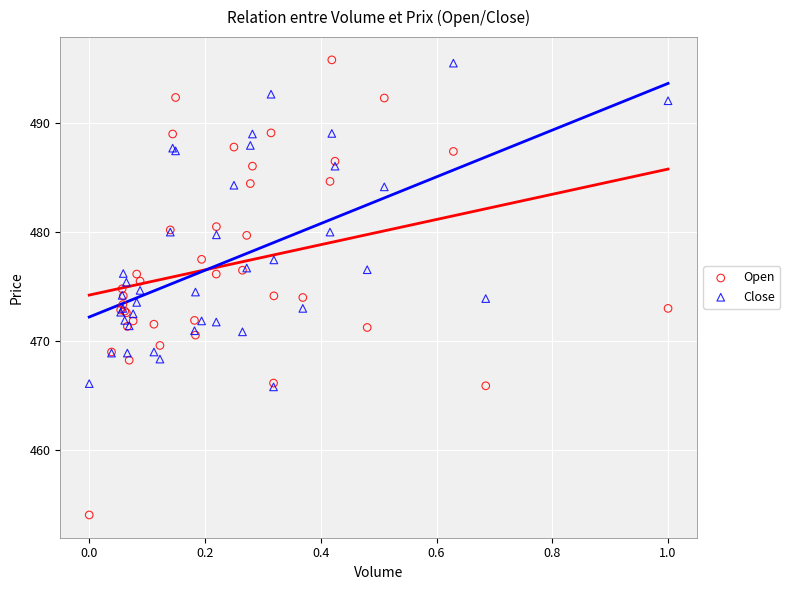

What are all the series names shown in the legend?

Open, Close